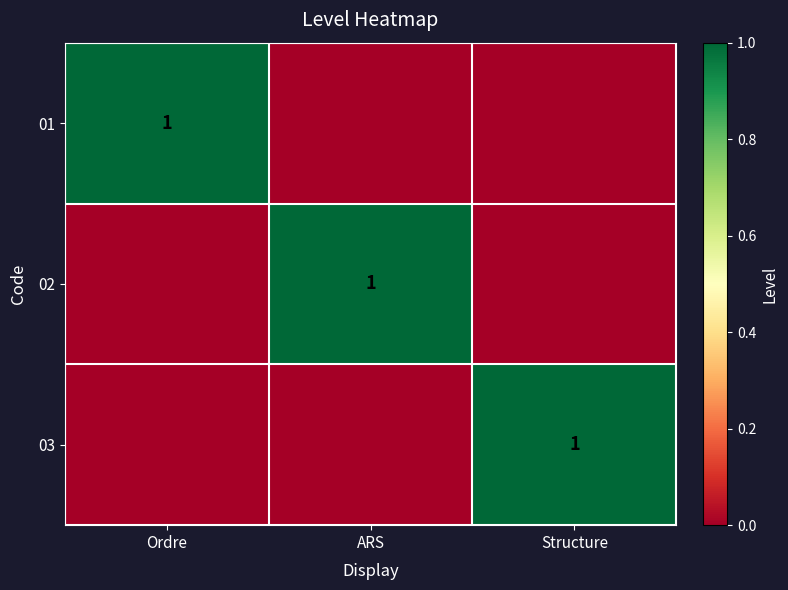

True or false: 01 has a value of 0 at Ordre.

False